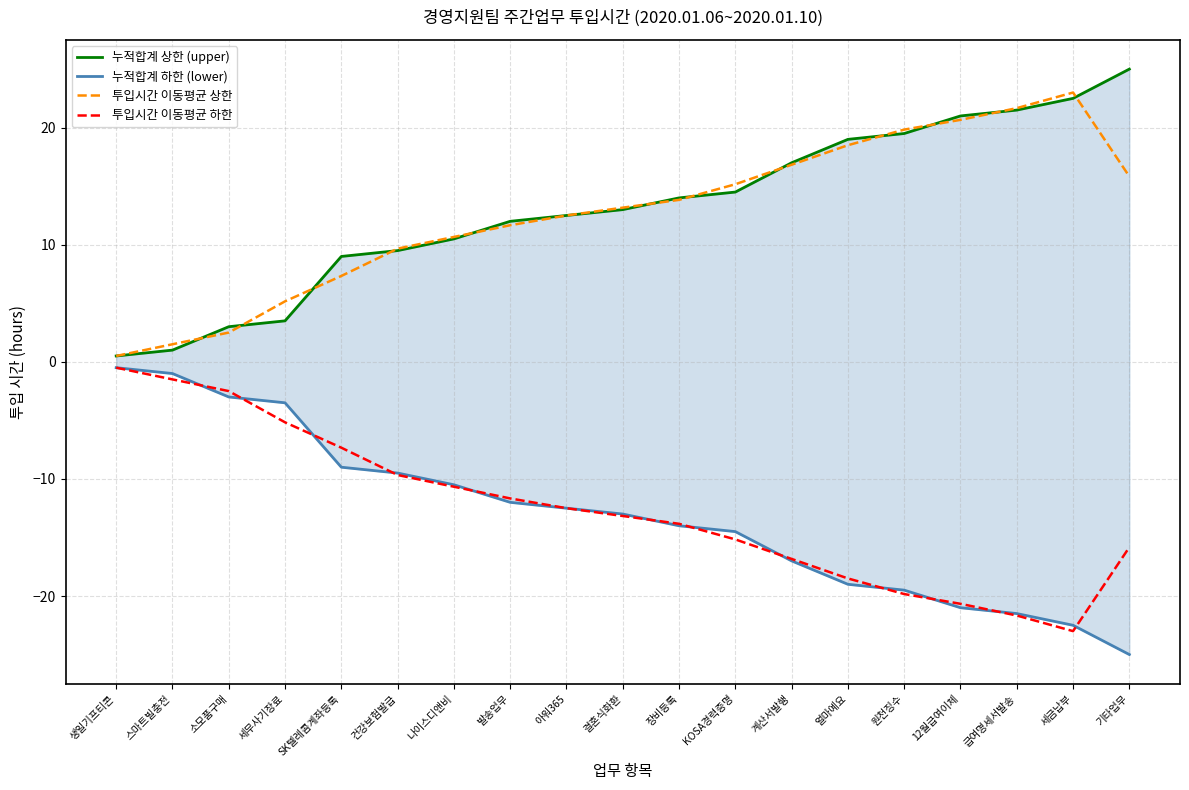

True or false: 누적합계 하한 (lower) has more than 0 interior local peaks.

False